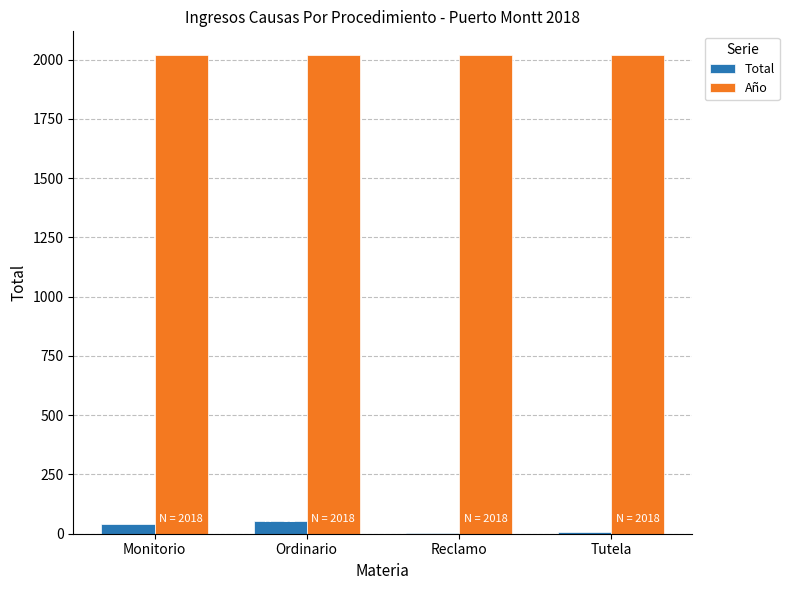

What is the sum of all Año values?

8072